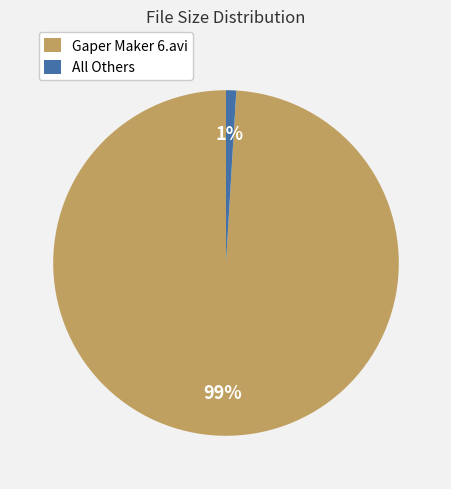

Which category has the smallest portion of the pie?

All Others